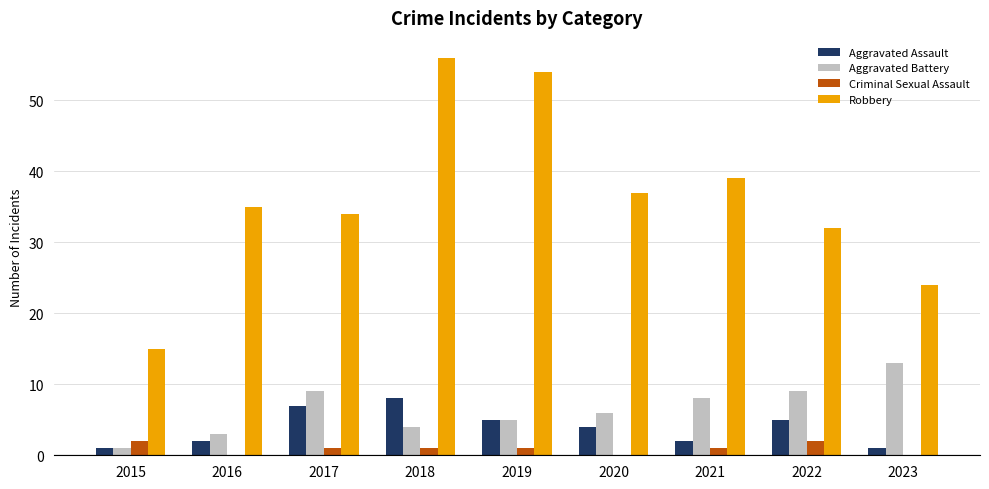

What is the sum of the Criminal Sexual Assault values at 2016 and 2018?

1